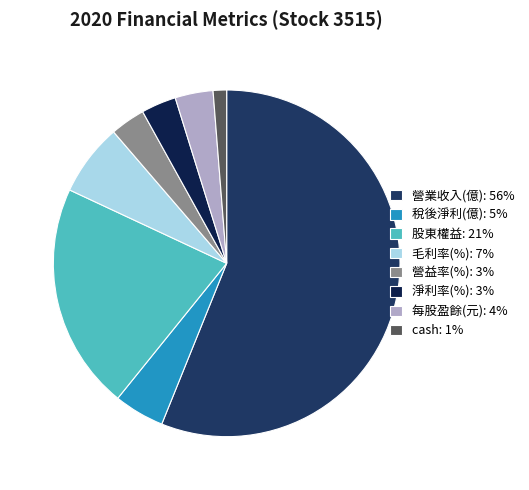

Is it true that 股東權益 is 21% of the pie?

True